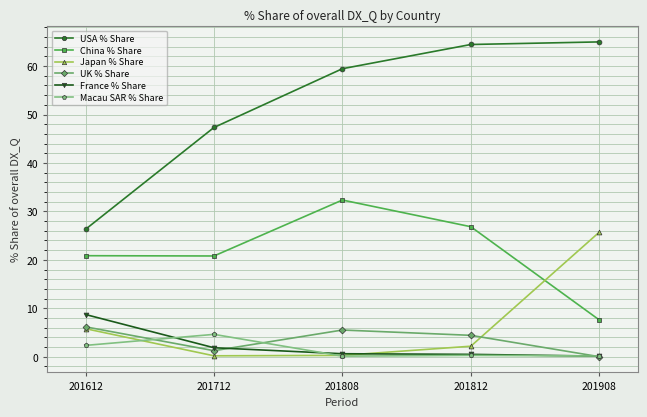

What is the difference between the highest and lowest values at 201808?

59.3